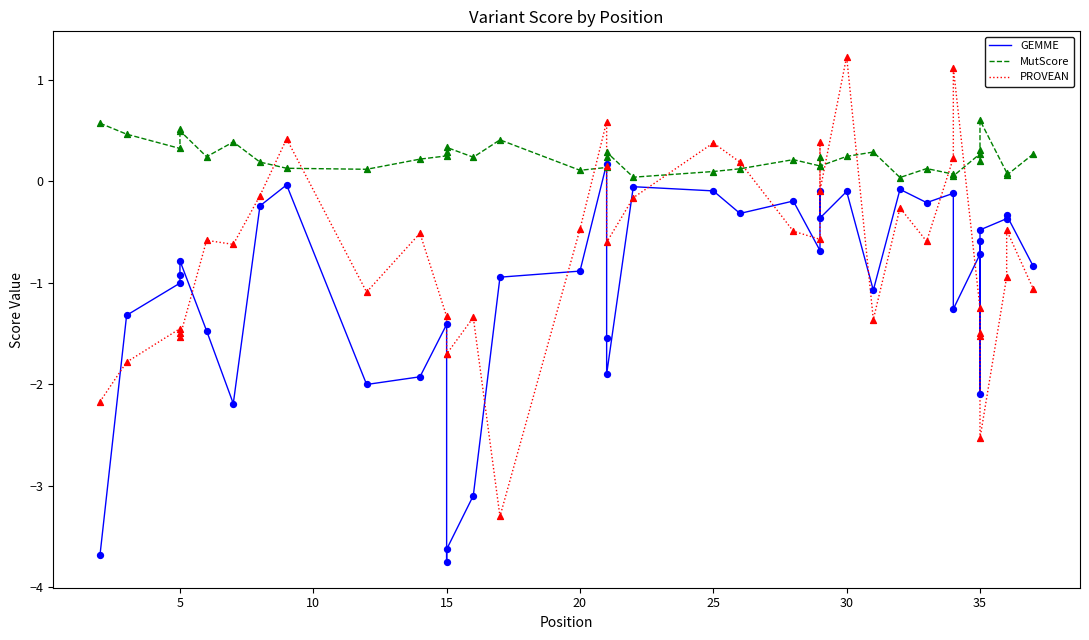

Which series reaches the minimum Y coordinate?

GEMME